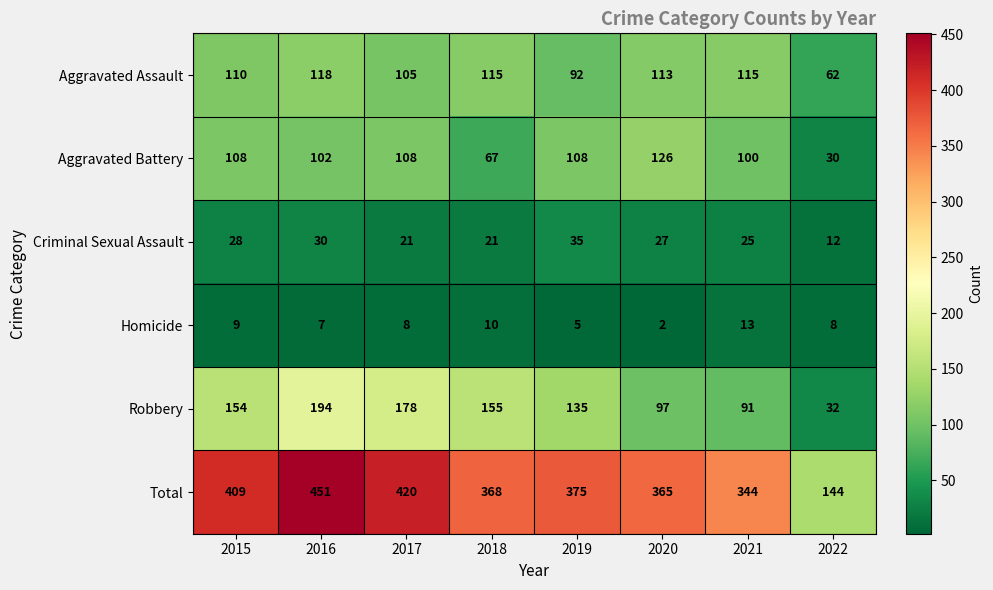

What is the difference between the Aggravated Assault values at 2018 and 2017?

10